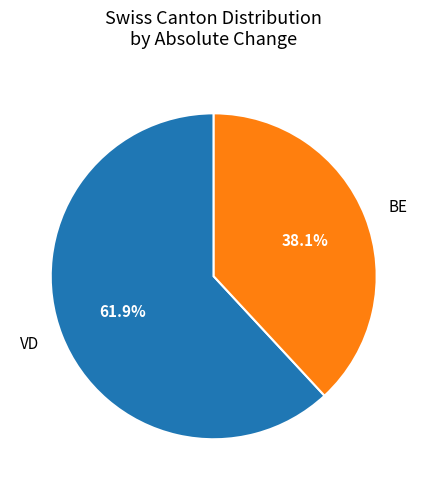

Is there any slice that represents more than half of the pie?

Yes